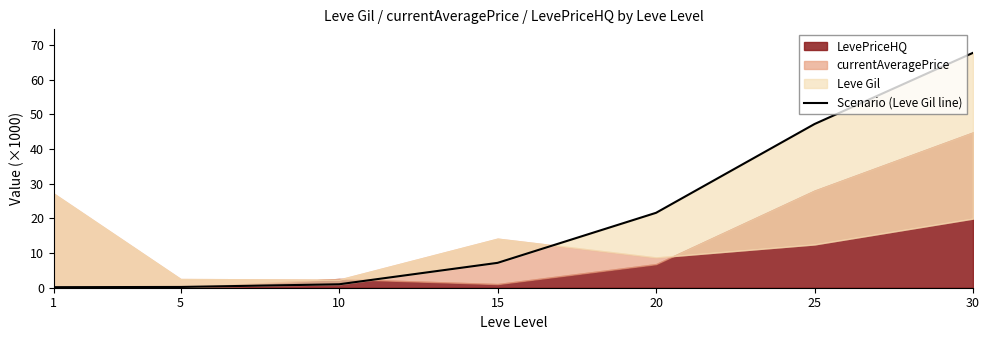

True or false: the data shows 47.2 at 25.

True